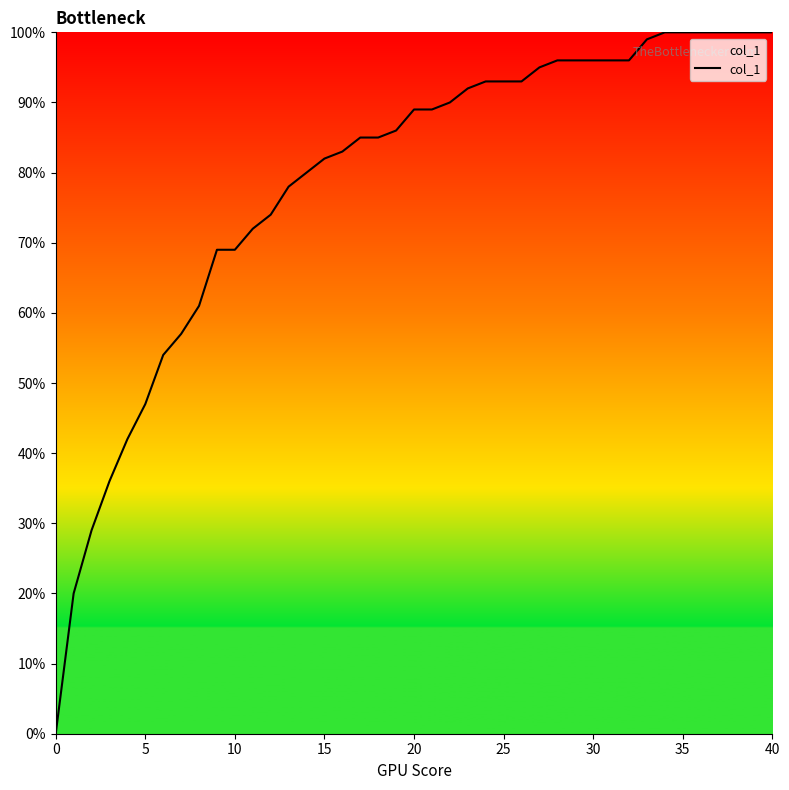

Does the chart display data point markers on the line(s)?

No